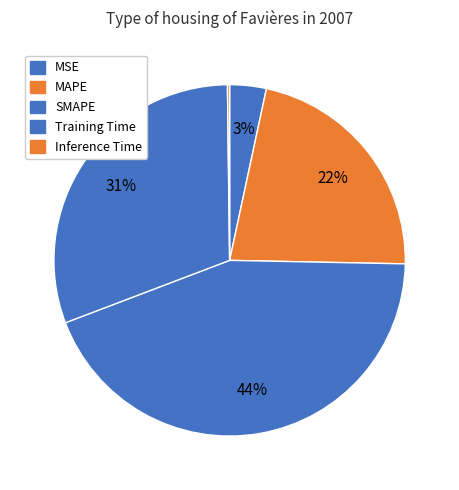

What is the smallest slice in the pie chart?

Inference Time